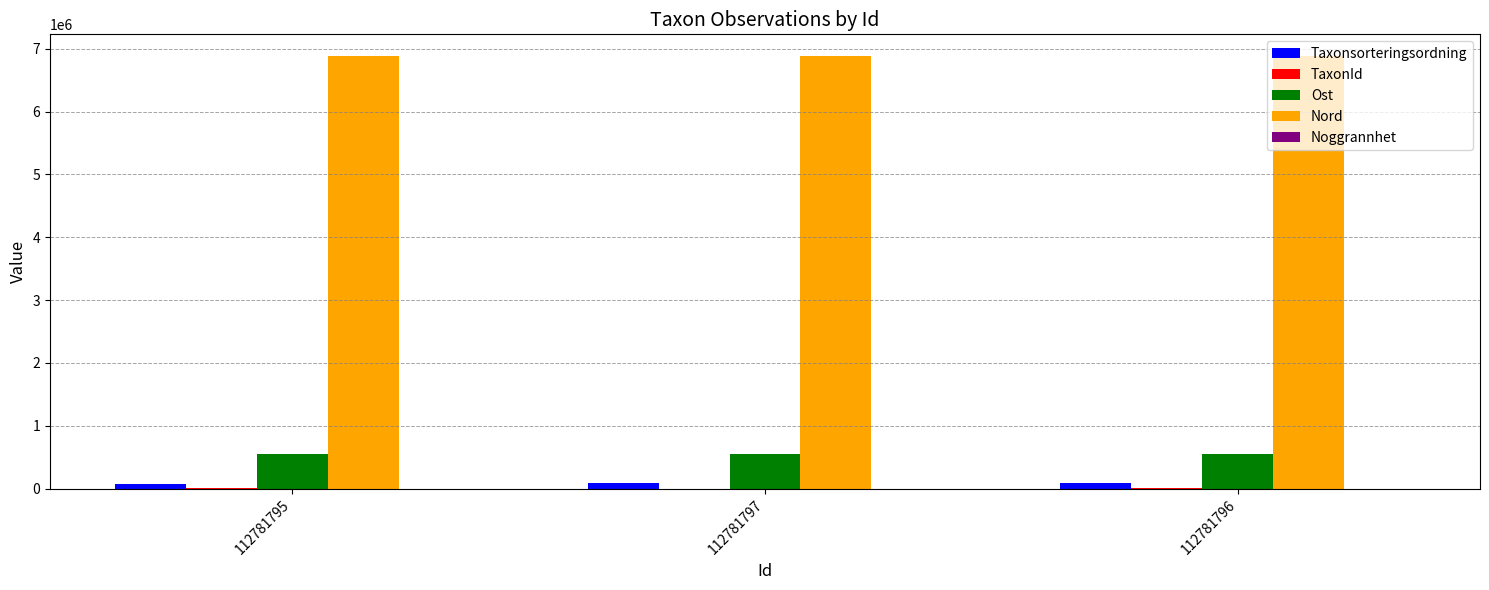

How many data points does each series have?

3